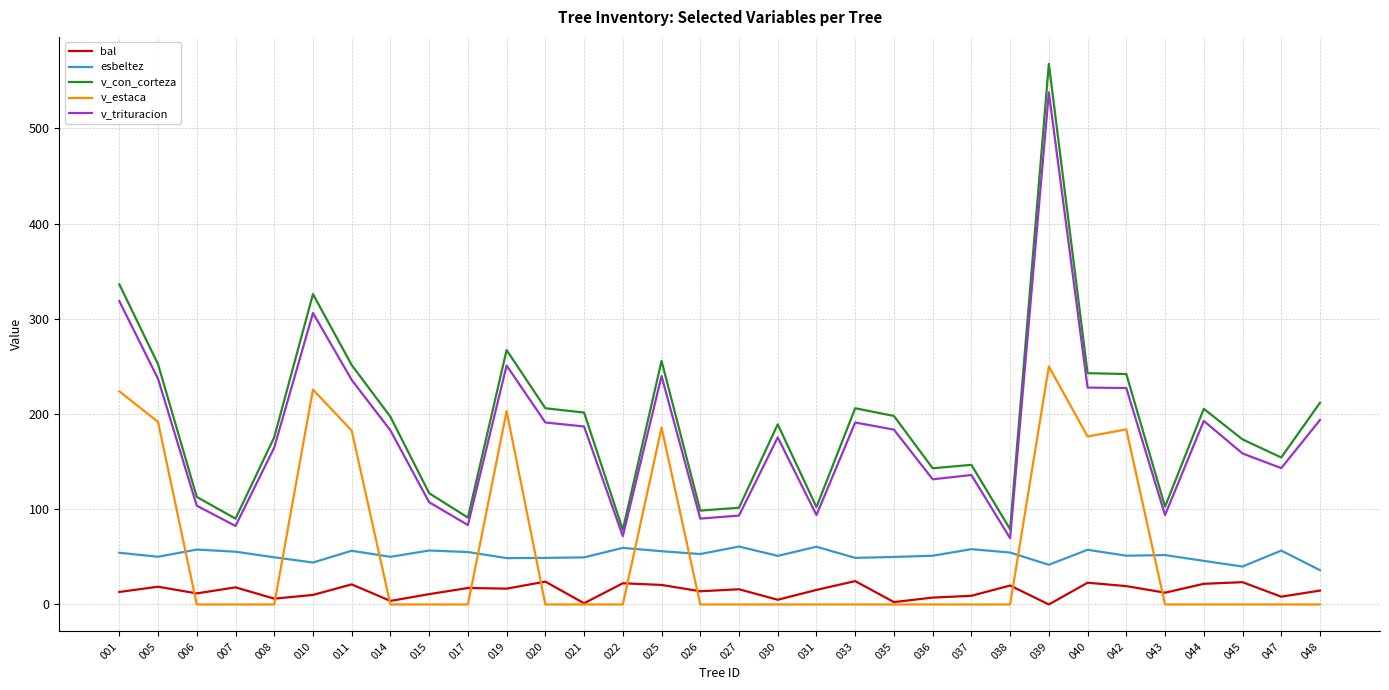

How many intersections are there between v_estaca and esbeltez?

9